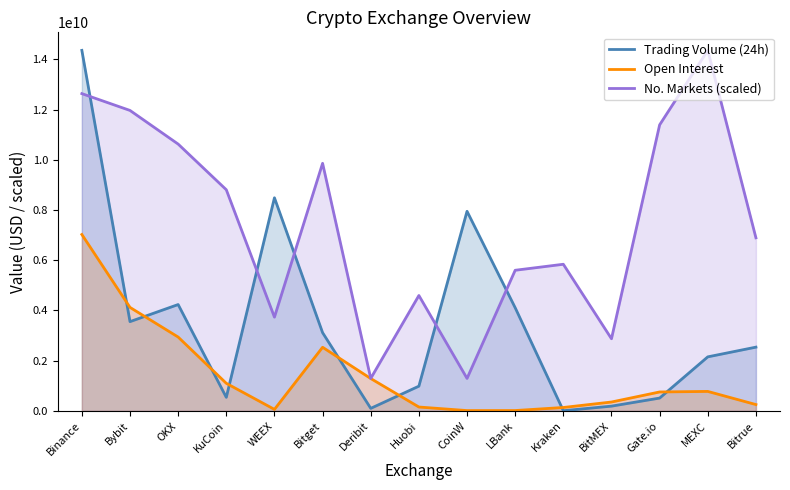

At which category does Trading Volume (24h) reach its first local valley?

Bybit